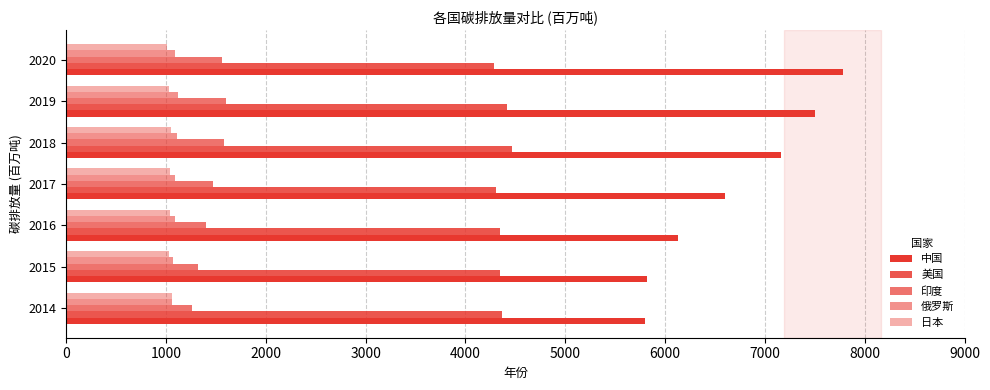

How many data points in 俄罗斯 are less than 1091?

3